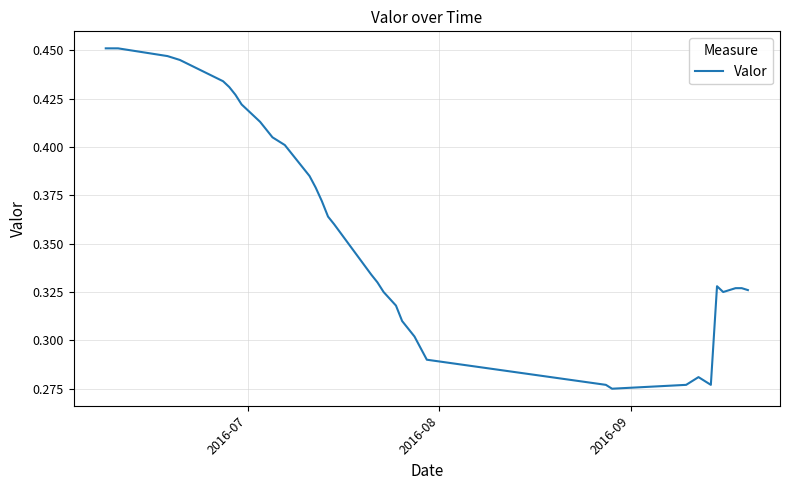

How many lines are shown in the chart?

1